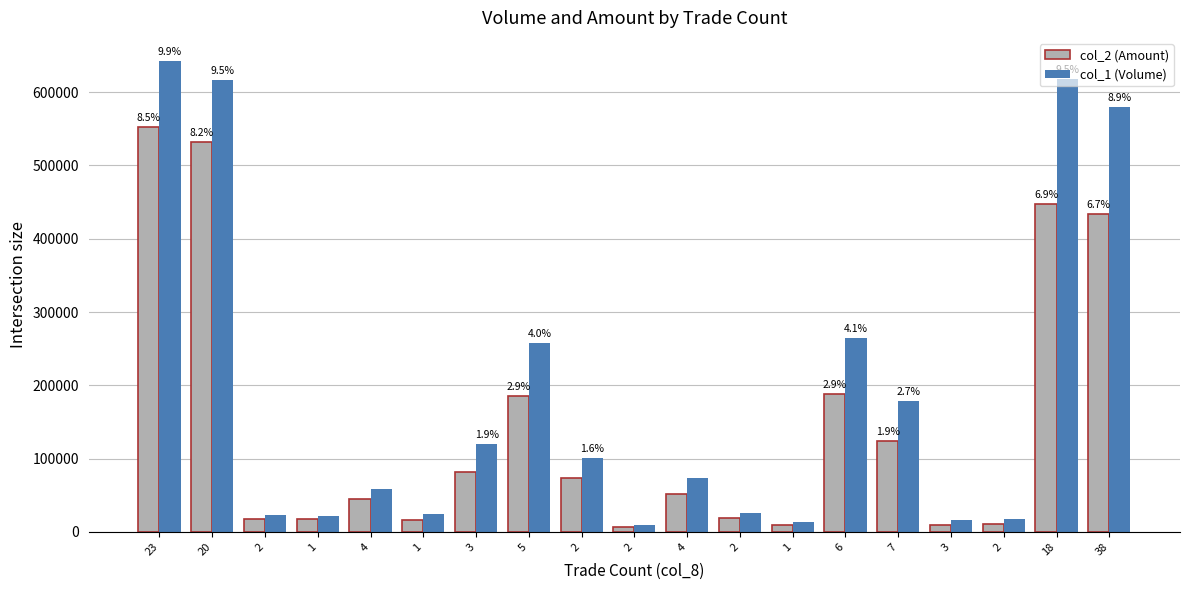

At which category is the sum across all series the highest?

23